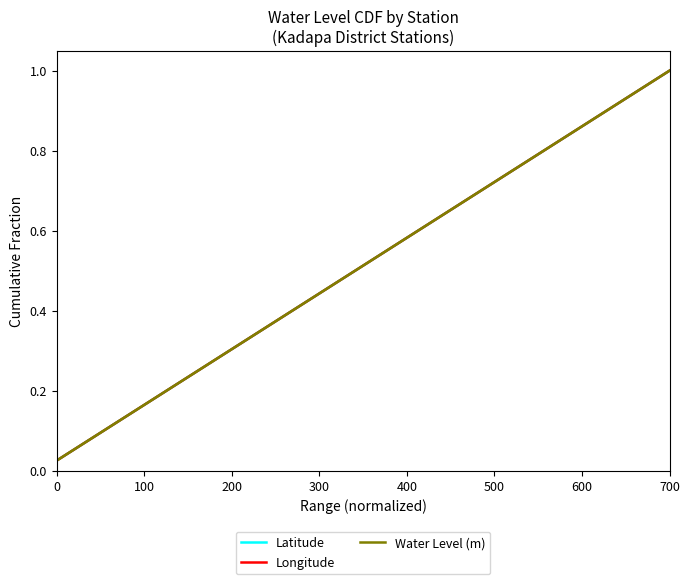

How many lines are shown in the chart?

3